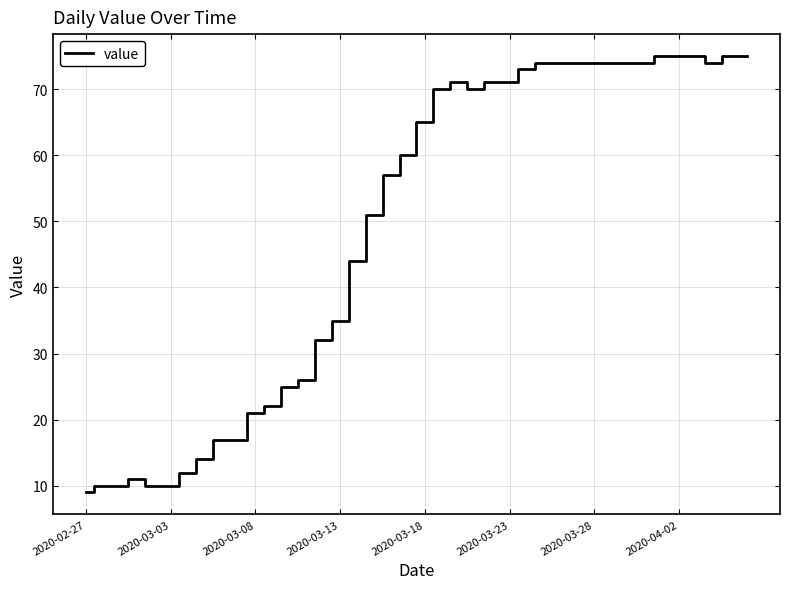

Reading right to left, list all the values displayed in this chart.

75	75	74	75	75	75	74	74	74	74	74	74	74	73	71	71	70	71	70	65	60	57	51	44	35	32	26	25	22	21	17	17	14	12	10	10	11	10	10	9